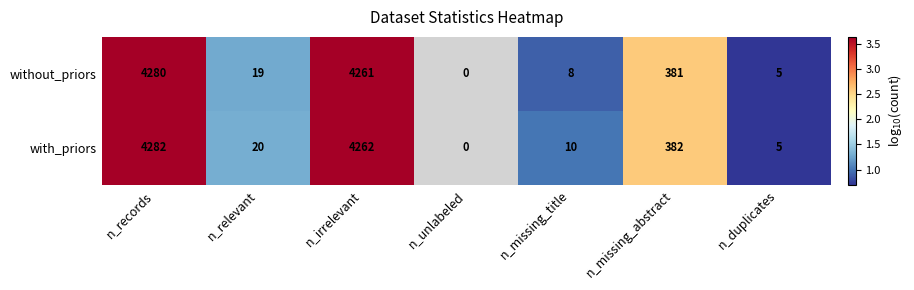

At how many categories does at least one series exceed 1?

4